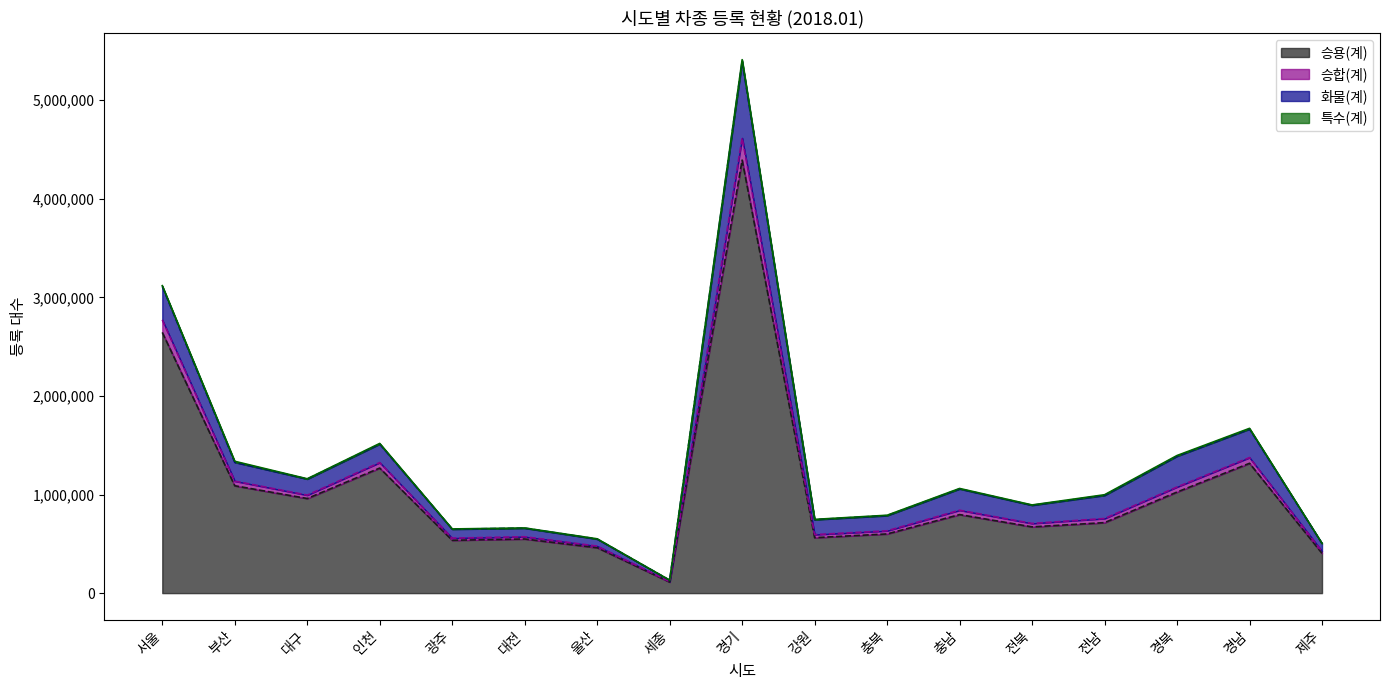

True or false: 승합(계) and 승용(계) intersect in this chart.

False